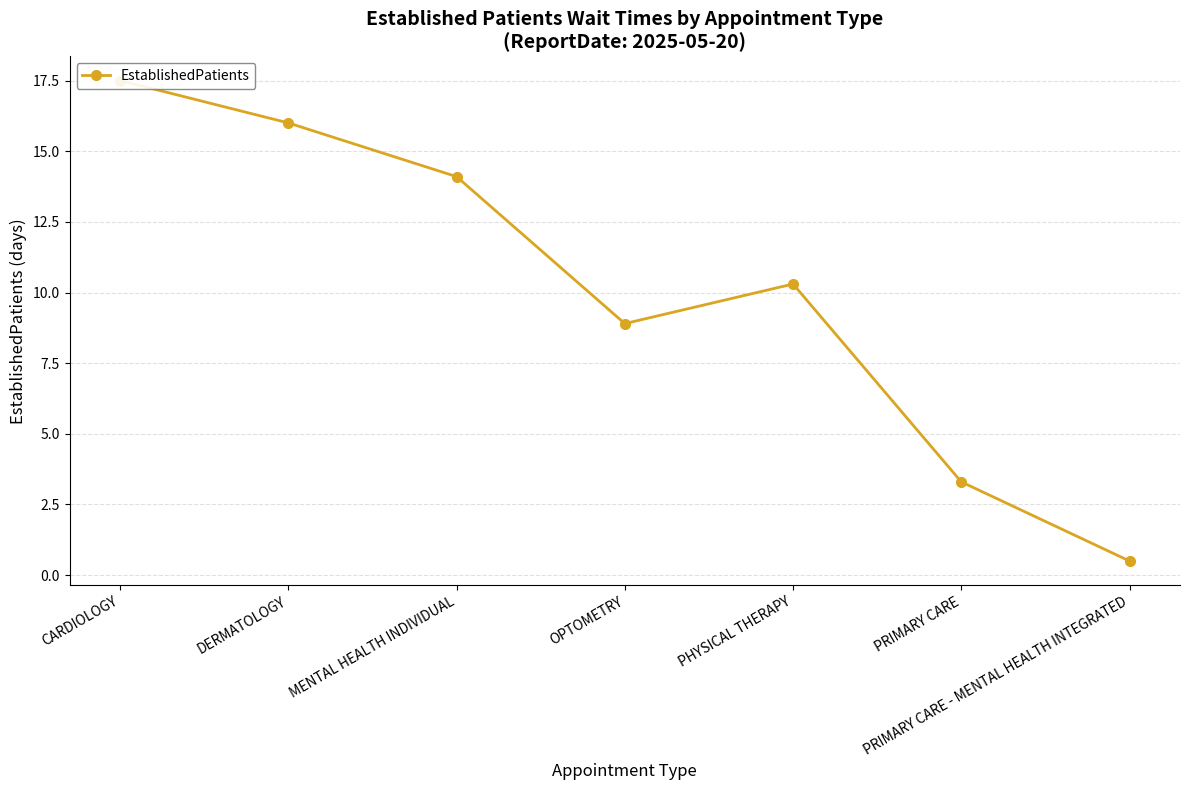

Reading right to left, what are all the values shown in this chart?

PRIMARY CARE - MENTAL HEALTH INTEGRATED=0.5	PRIMARY CARE=3.3	PHYSICAL THERAPY=10.3	OPTOMETRY=8.9	MENTAL HEALTH INDIVIDUAL=14.1	DERMATOLOGY=16.0	CARDIOLOGY=17.5